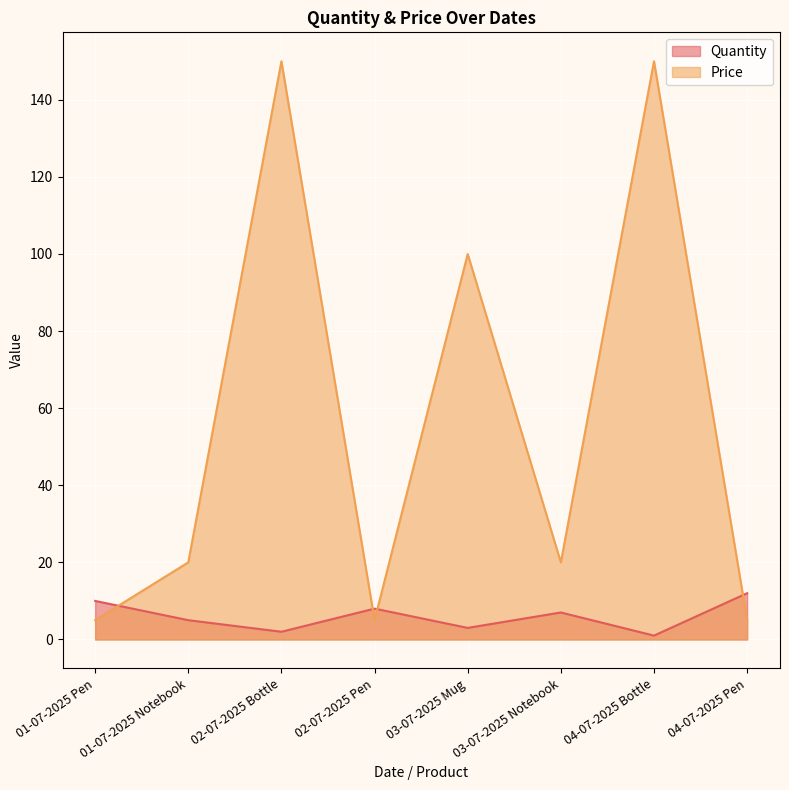

Count the number of data series in this chart.

2